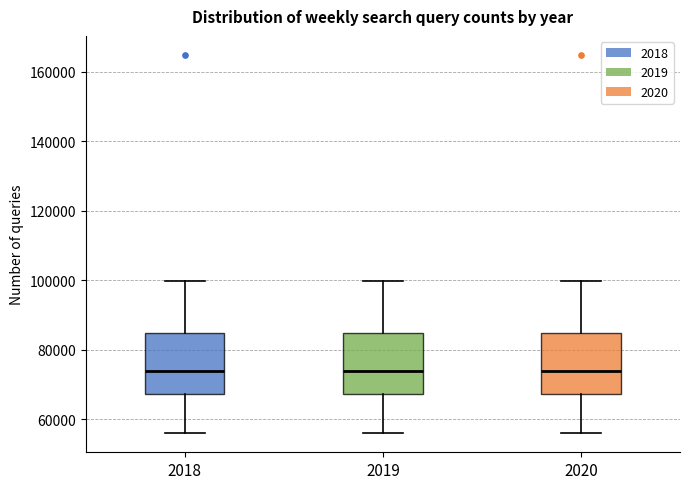

Where does the lower whisker of the box at x = 2020 end on the y-axis? The values are not printed on the chart, so give them approximately, as read against the axis.

56000